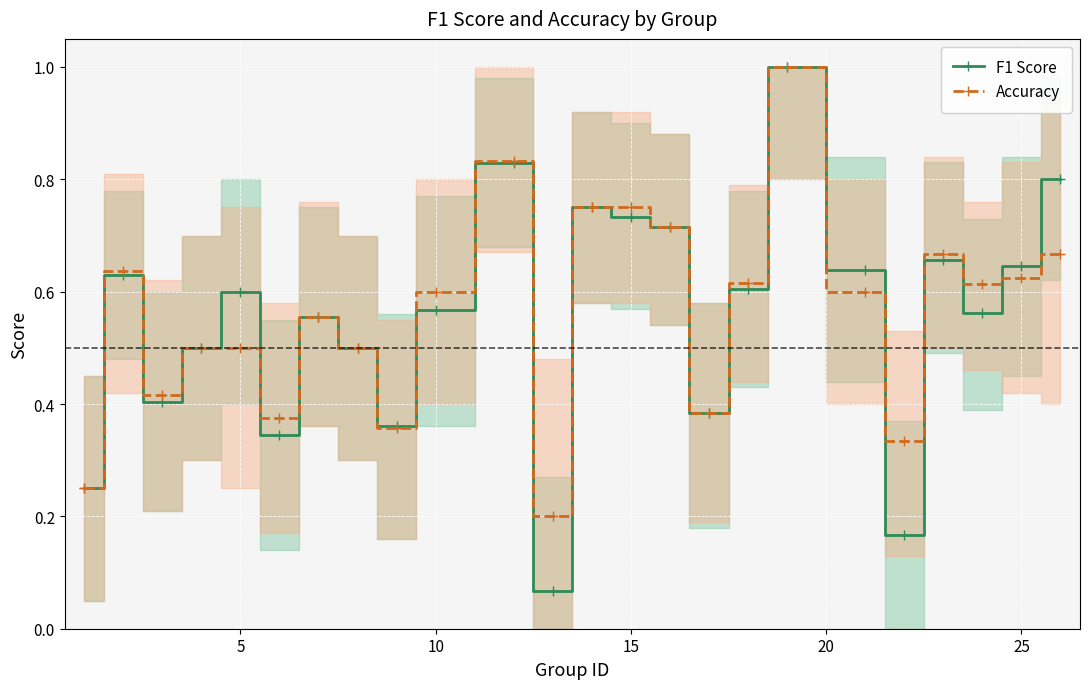

How many interior local valleys does the Accuracy series have?

7